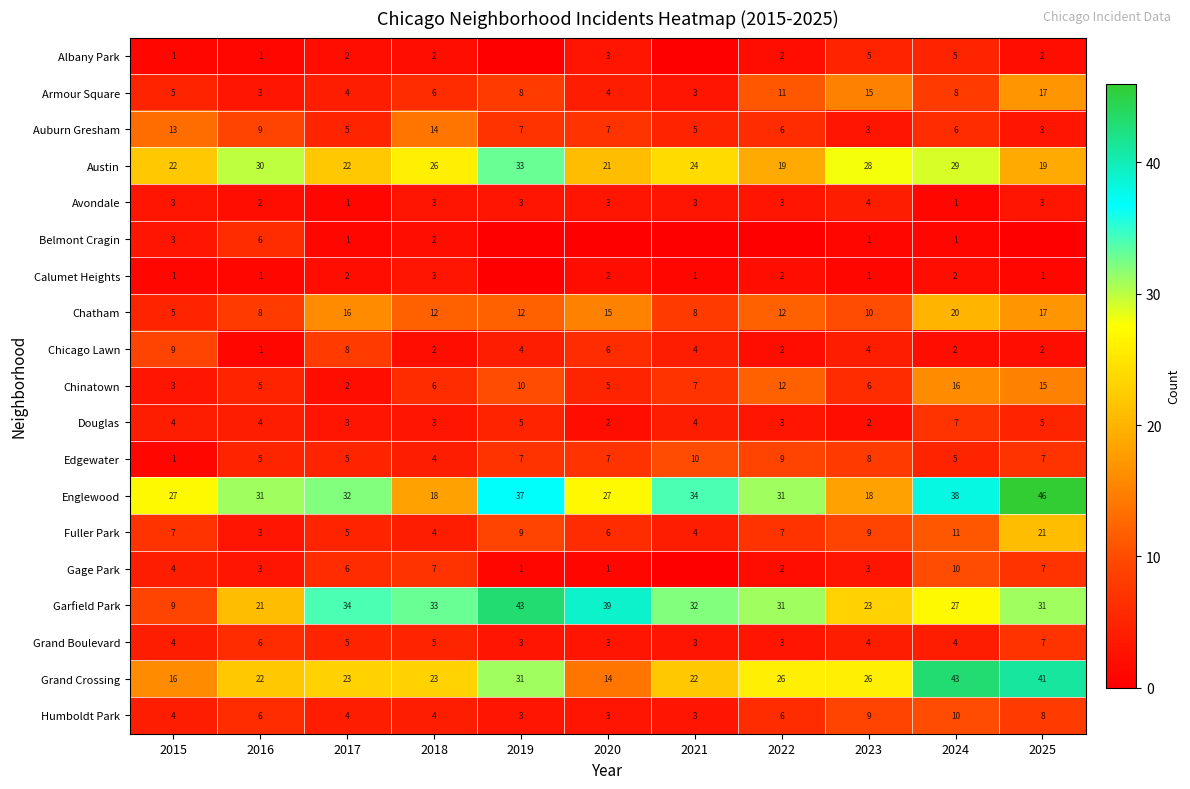

At how many categories does at least one series exceed 38?

4